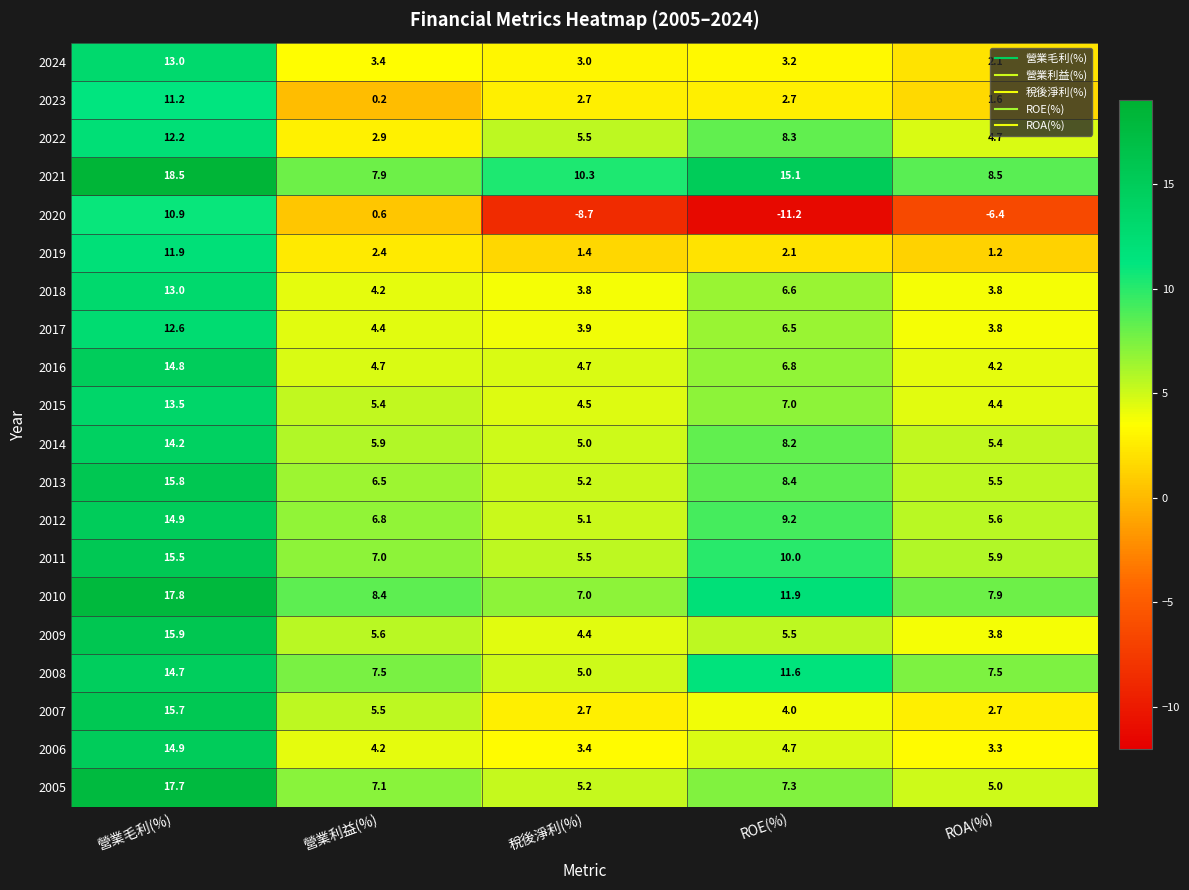

What is the difference between the second highest and minimum values in the 2010 series?

4.9